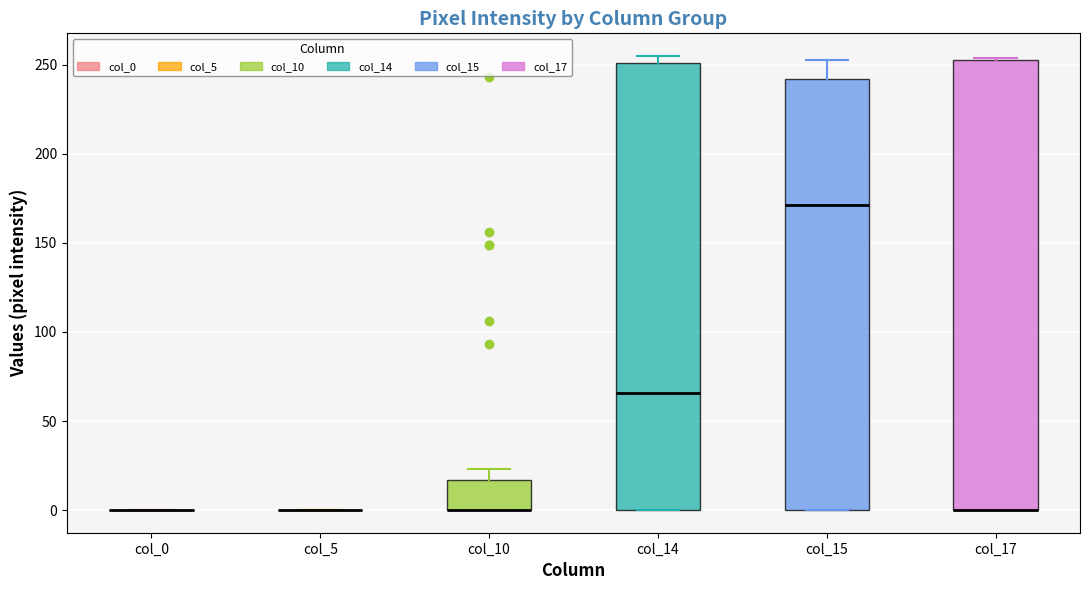

Reading left to right, transcribe this box plot: for each box, give where its median line is, the range the box spans, and where its two whiskers end, as read against the y-axis. The values are not printed on the chart, so give them approximately, as read against the axis.

col_0: box collapsed to a line at 0, whiskers 0 to 0
col_5: box collapsed to a line at 0, whiskers 0 to 0
col_10: median 0 (drawn on the box's lower edge), box 0 to 15, whiskers 0 to 25
col_14: median 65, box 0 to 250, whiskers 0 to 255
col_15: median 170, box 0 to 240, whiskers 0 to 255
col_17: median 0 (drawn on the box's lower edge), box 0 to 255, whiskers 0 to 255